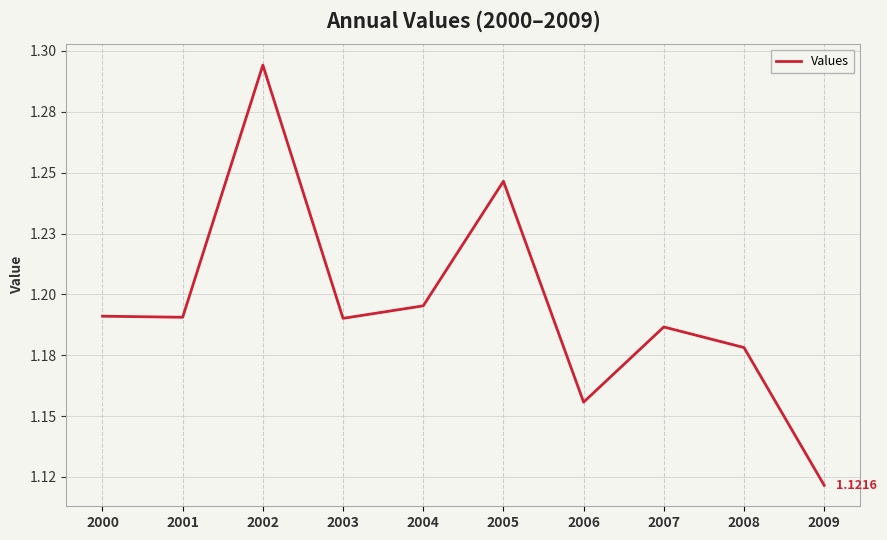

What is the minimum value shown in the chart?

1.1